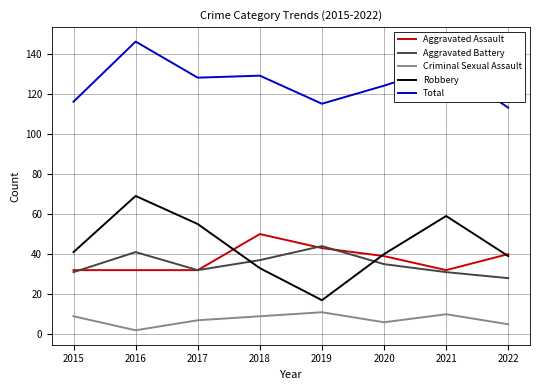

Does the chart display data point markers on the line(s)?

No